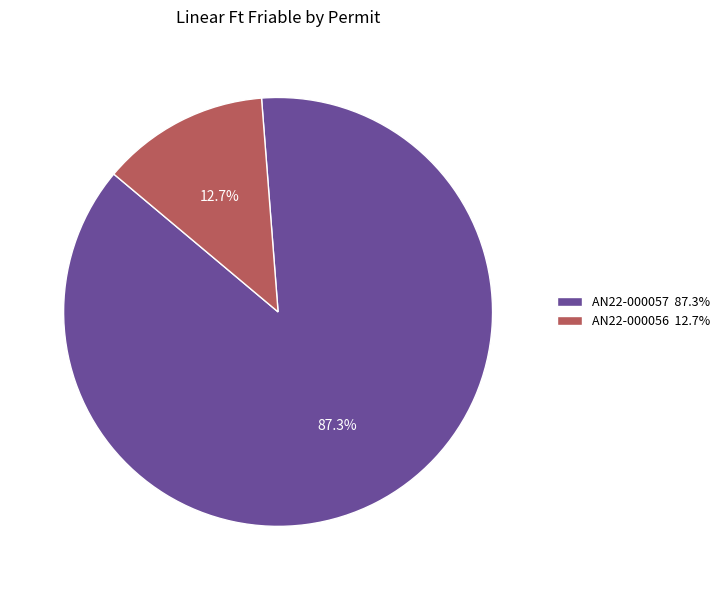

Which has a higher value, AN22-000056 or AN22-000057?

AN22-000057